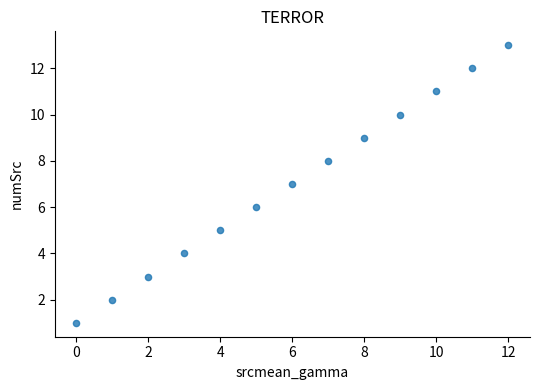

What is the range of Y values (max minus min)?

12